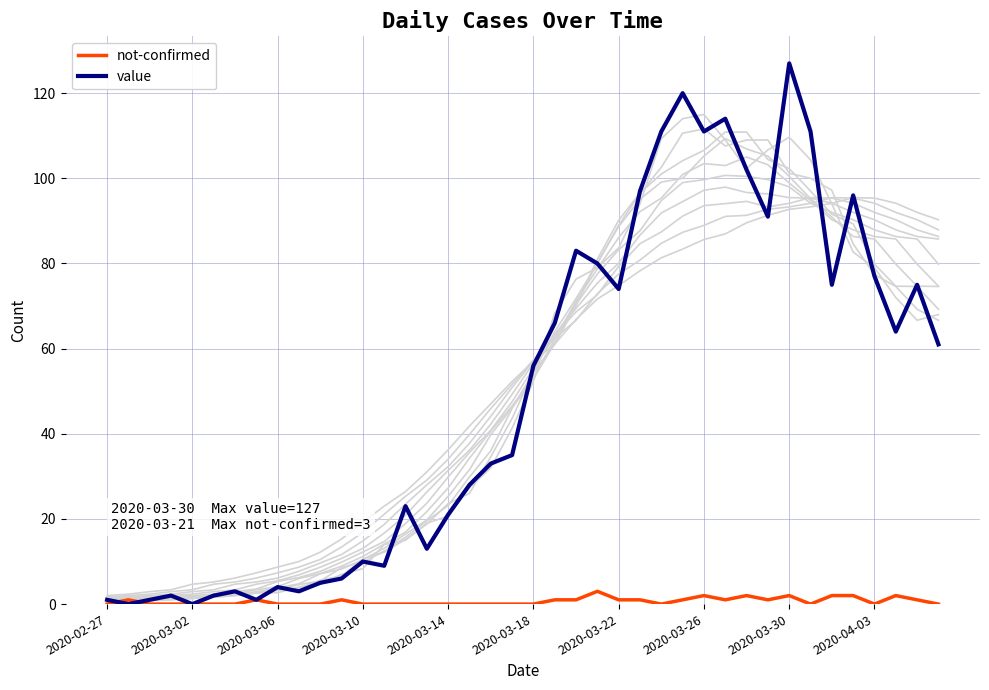

What is the highest value of the value series?

127